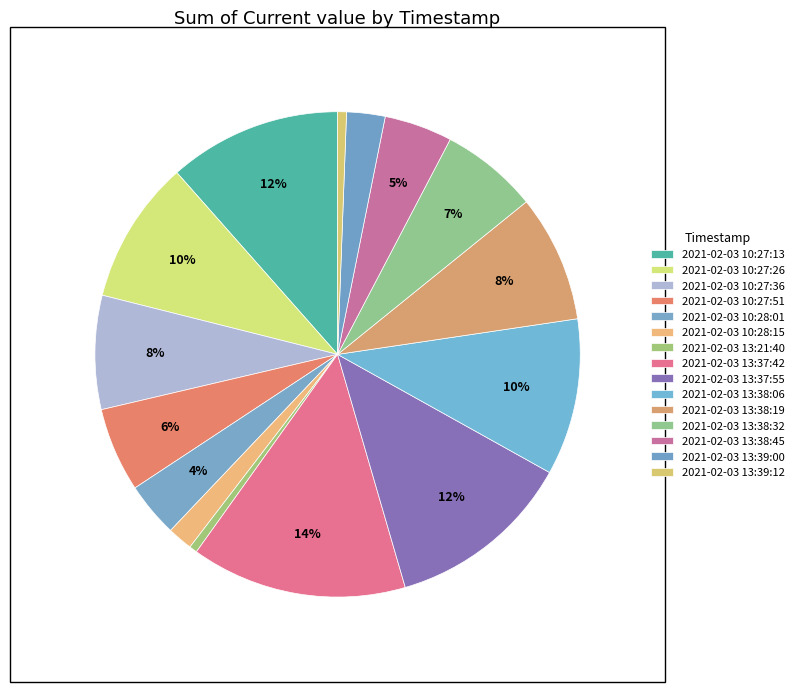

Which slice is the largest?

2021-02-03 13:37:42